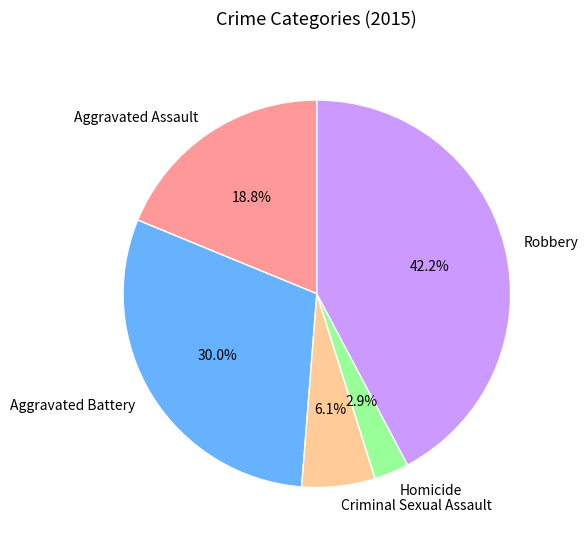

Is Robbery the majority of the pie?

No